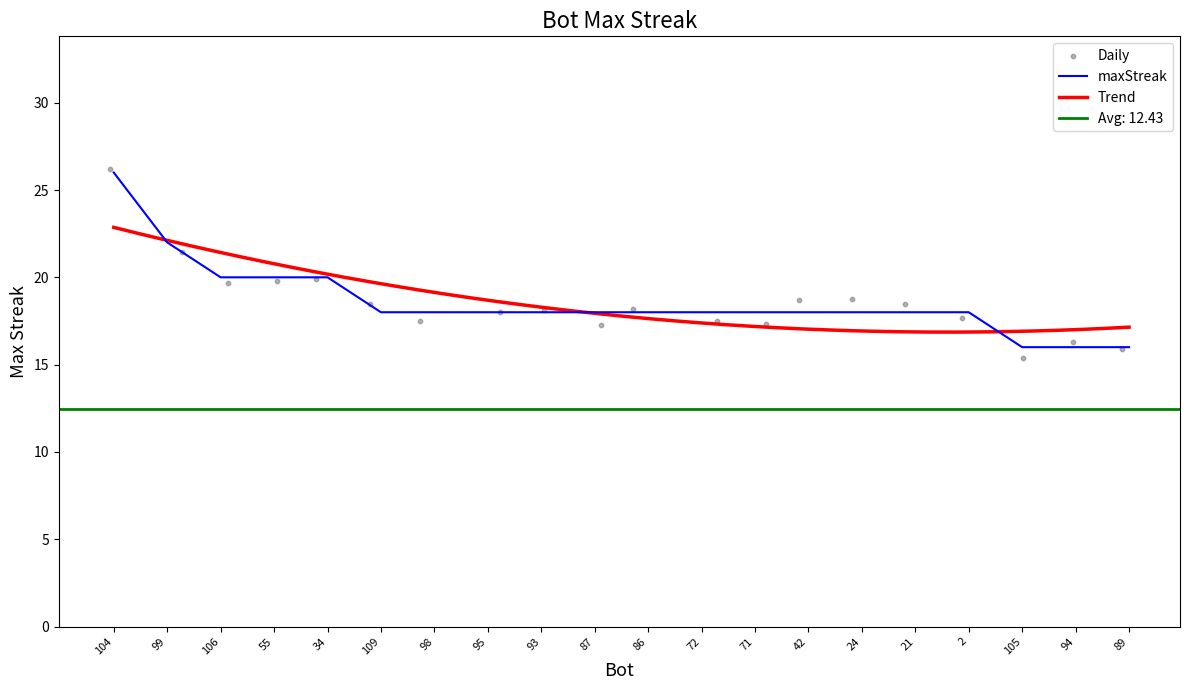

What is the change in value from 106 to 105?

-4